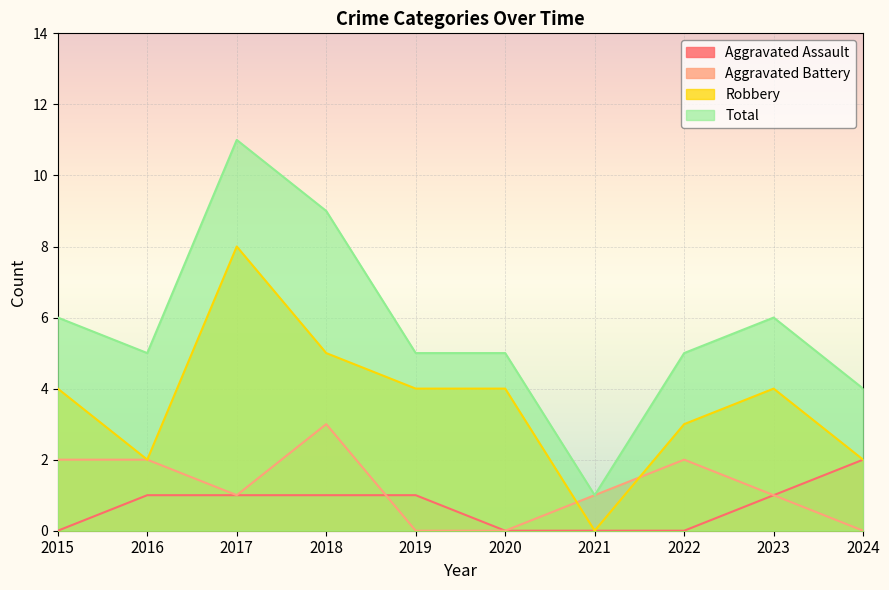

List the labels in order of Aggravated Battery value, smallest first.

2019, 2020, 2024, 2017, 2021, 2023, 2015, 2016, 2022, 2018